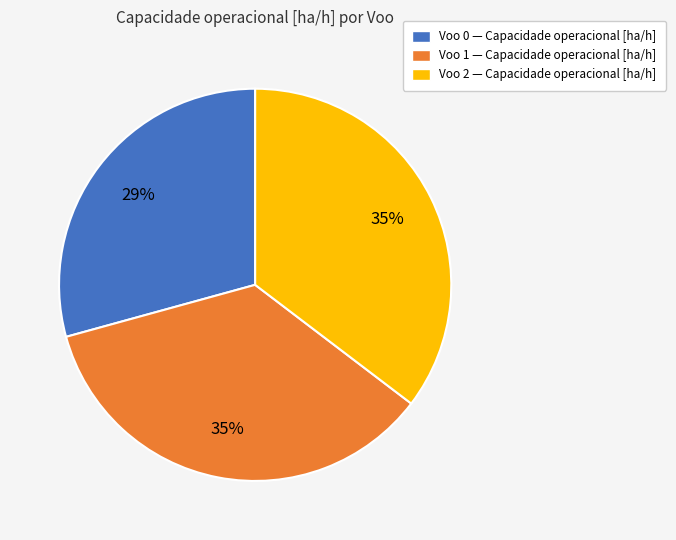

To the nearest percent, what is the difference between the largest and smallest slice percentages?

6%